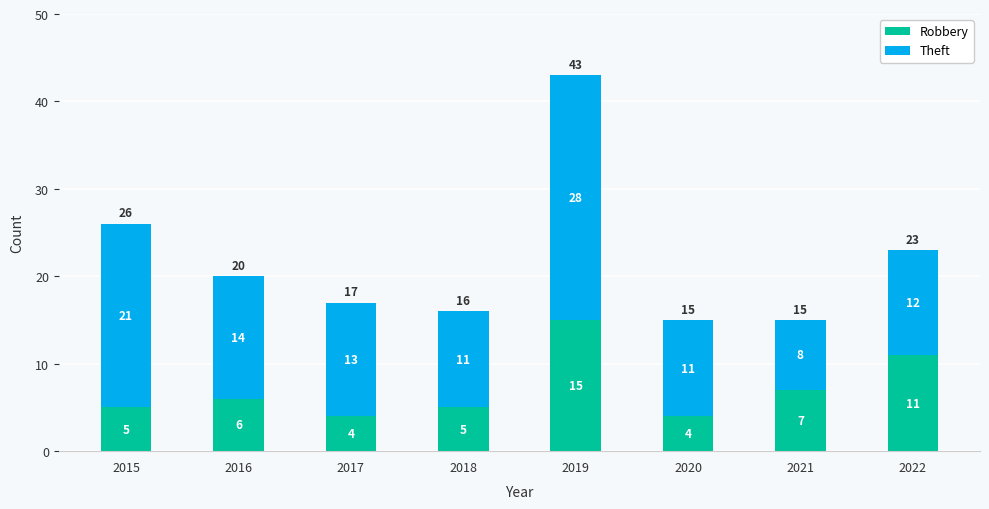

What are all the series names shown in the legend?

Robbery, Theft